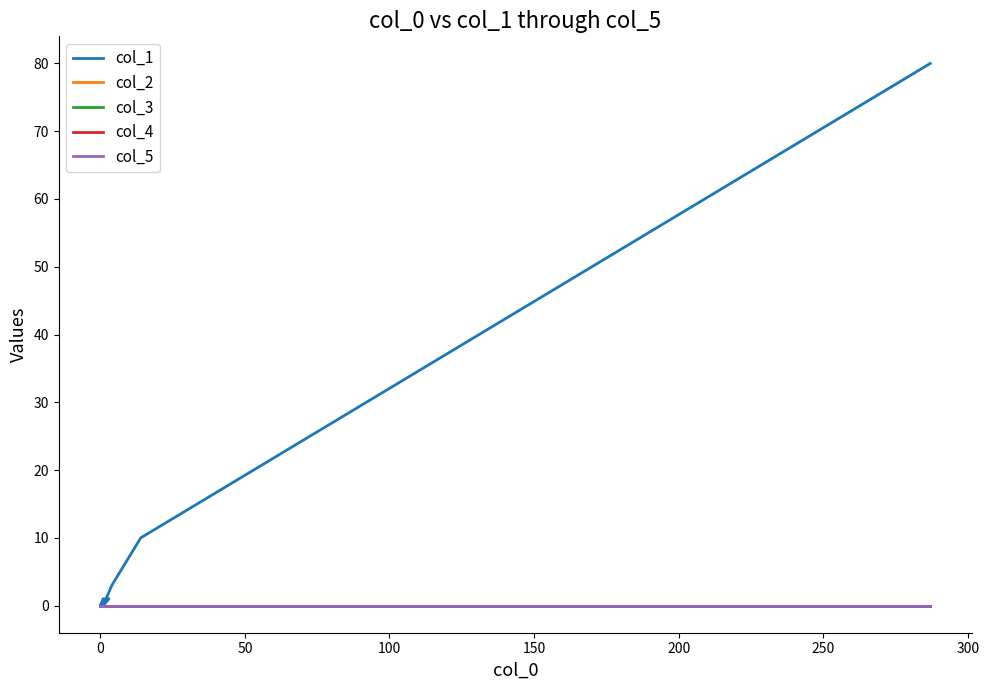

True or false: col_2 and col_1 cross at least once.

False